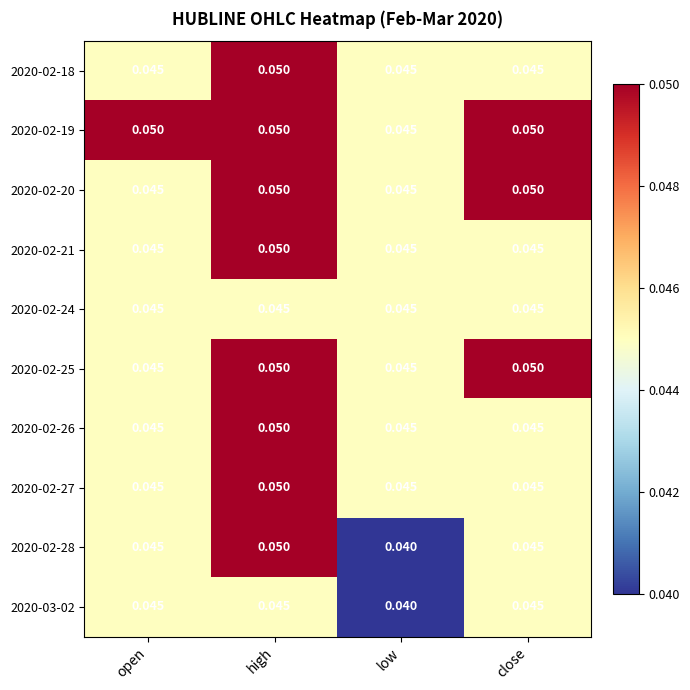

Where is 2020-02-19 nearest to the value 0?

low